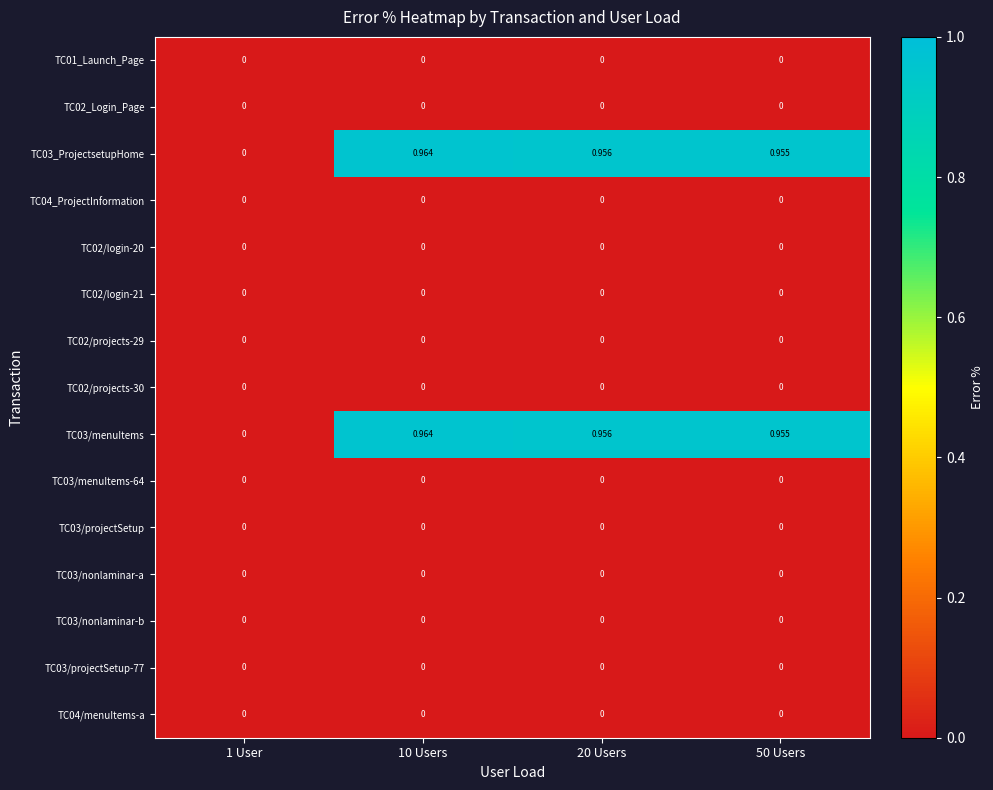

Is the value of TC03_ProjectsetupHome at 10 Users greater than the value of TC02/projects-29 at 1 User?

Yes